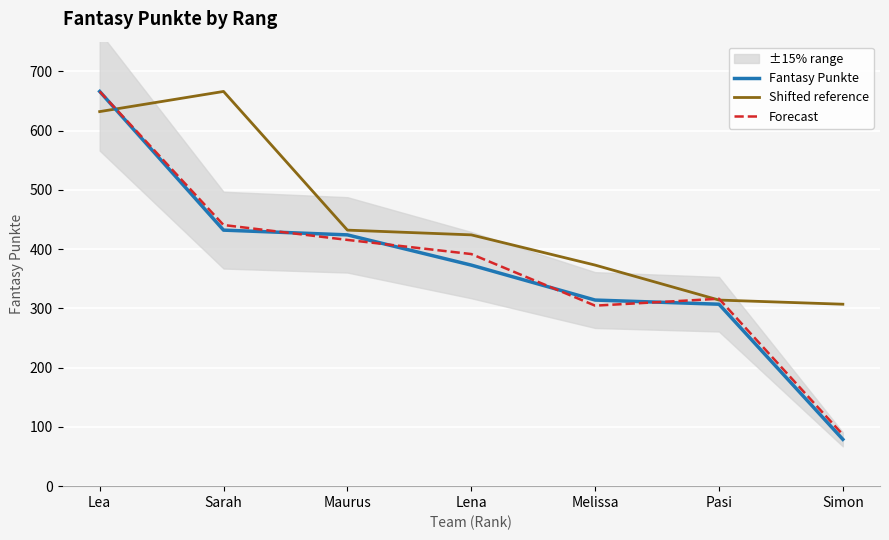

What is the approximate value of Fantasy Punkte at Melissa?

314.0